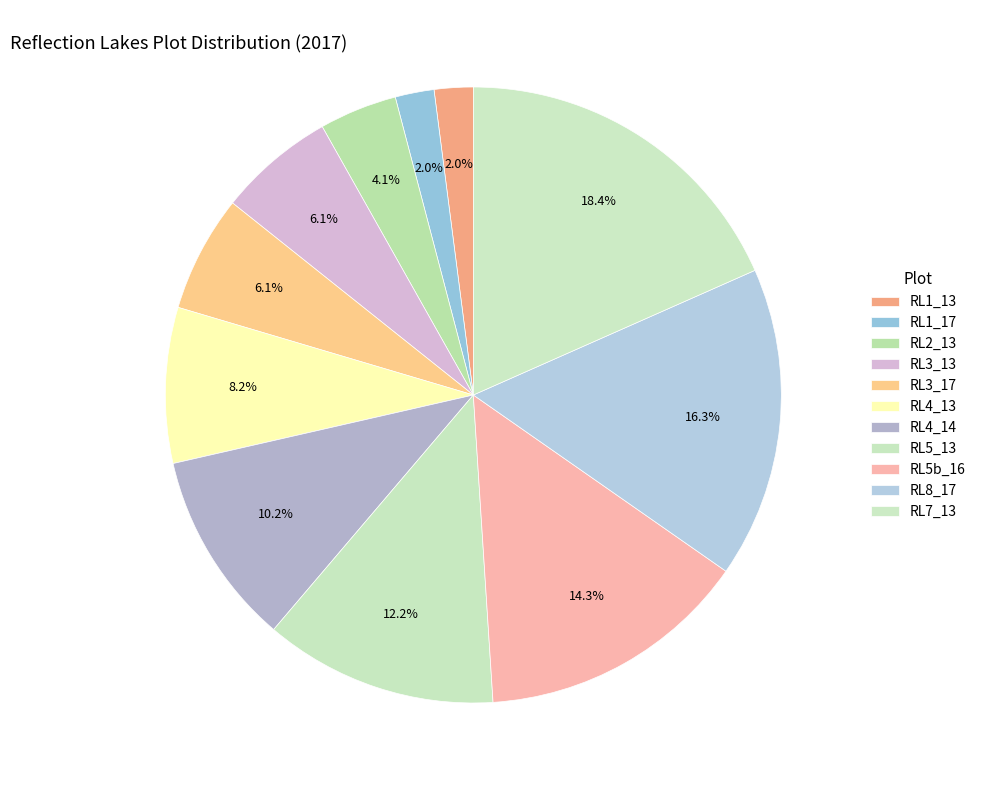

Is it true that RL2_13 is 10% of the pie?

False